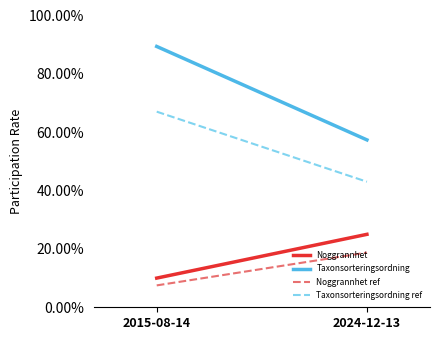

Is this an area chart (filled region under the line)?

No